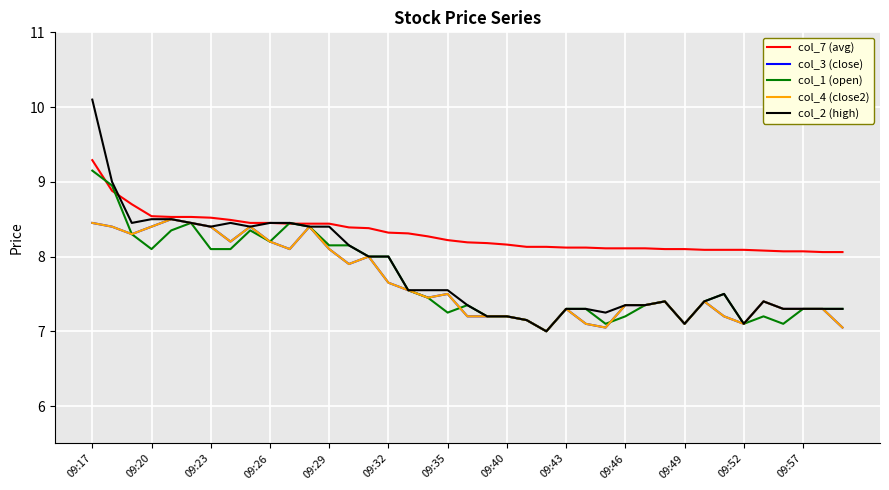

Reading left to right, list all the values displayed in this chart.

col_7 (avg): 9.3	8.9	8.7	8.5	8.5	8.5	8.5	8.5	8.4	8.4	8.4	8.4	8.4	8.4	8.4	8.3	8.3	8.3	8.2	8.2	8.2	8.2	8.1	8.1	8.1	8.1	8.1	8.1	8.1	8.1	8.1	8.1	8.1	8.1	8.1	8.1	8.1	8.1	8.1
col_3 (close): 8.4	8.4	8.3	8.4	8.5	8.4	8.4	8.2	8.4	8.2	8.1	8.4	8.1	7.9	8.0	7.7	7.5	7.5	7.5	7.2	7.2	7.2	7.2	7.0	7.3	7.1	7.0	7.3	7.3	7.4	7.1	7.4	7.2	7.1	7.4	7.3	7.3	7.3	7.0
col_1 (open): 9.2	8.9	8.3	8.1	8.3	8.4	8.1	8.1	8.3	8.2	8.4	8.4	8.2	8.2	8.0	8.0	7.5	7.5	7.2	7.3	7.2	7.2	7.2	7.0	7.3	7.3	7.1	7.2	7.3	7.4	7.1	7.4	7.5	7.1	7.2	7.1	7.3	7.3	7.3
col_4 (close2): 8.4	8.4	8.3	8.4	8.5	8.4	8.4	8.2	8.4	8.2	8.1	8.4	8.1	7.9	8.0	7.7	7.5	7.5	7.5	7.2	7.2	7.2	7.2	7.0	7.3	7.1	7.0	7.3	7.3	7.4	7.1	7.4	7.2	7.1	7.4	7.3	7.3	7.3	7.0
col_2 (high): 10.1	9.0	8.4	8.5	8.5	8.4	8.4	8.4	8.4	8.4	8.4	8.4	8.4	8.2	8.0	8.0	7.5	7.5	7.5	7.3	7.2	7.2	7.2	7.0	7.3	7.3	7.2	7.3	7.3	7.4	7.1	7.4	7.5	7.1	7.4	7.3	7.3	7.3	7.3